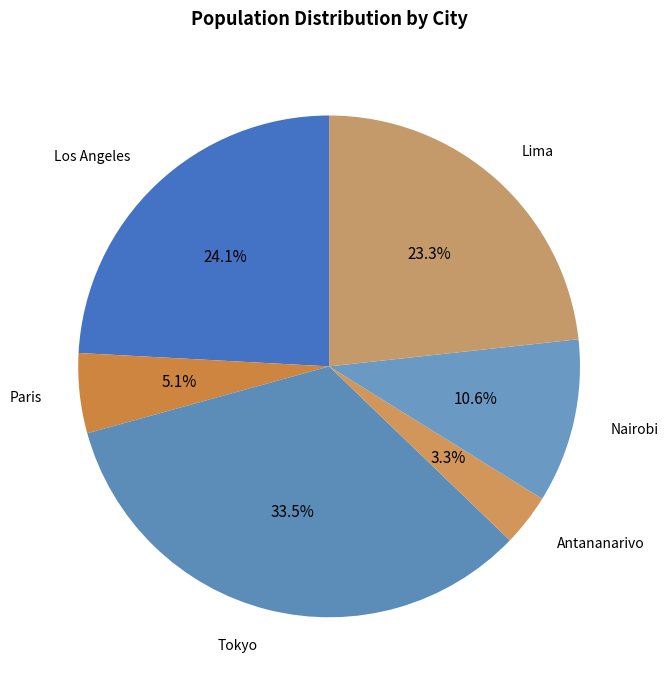

What is the smallest slice in the pie chart?

Antananarivo